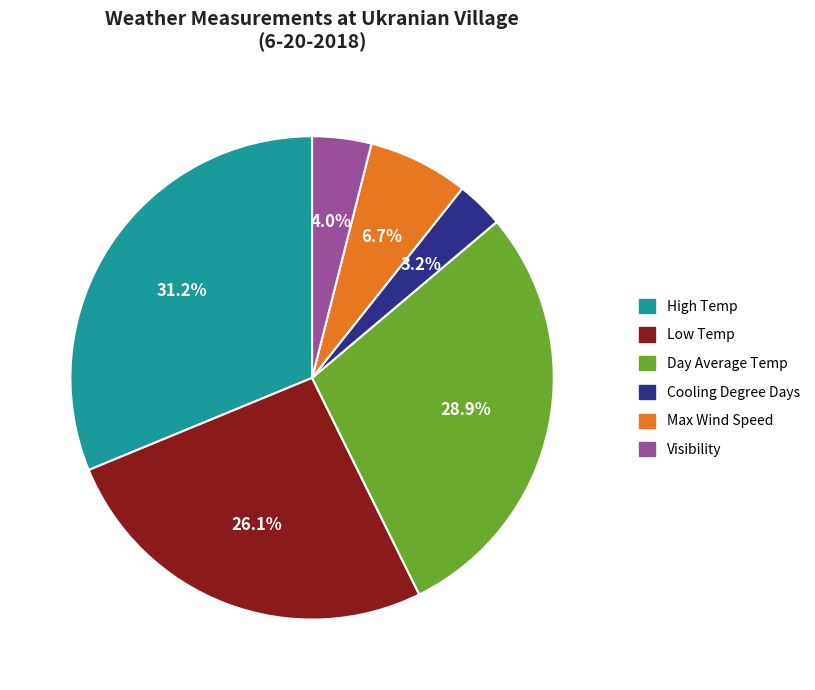

Do Day Average Temp and Low Temp together represent more than half of the pie?

Yes